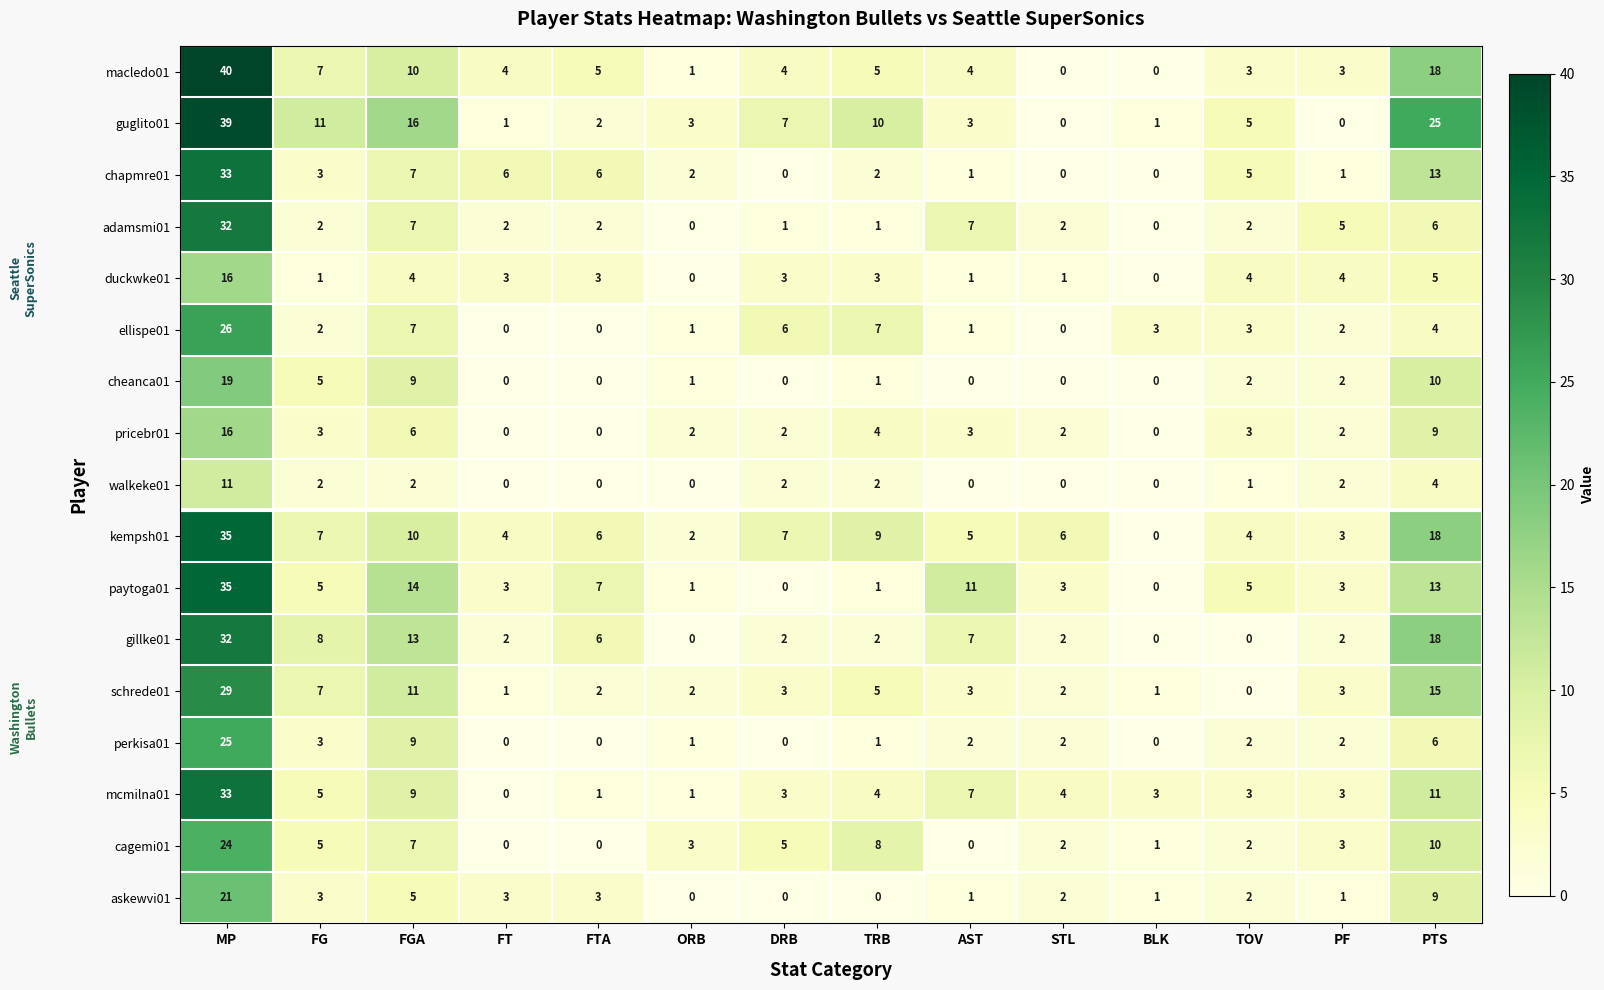

Which series has the largest range (max minus min)?

macledo01